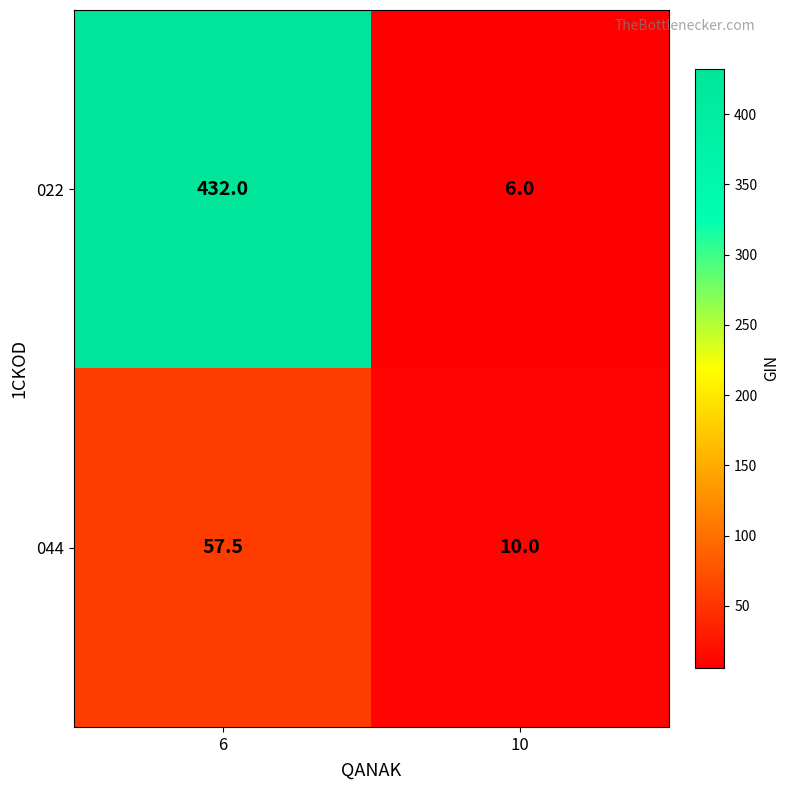

Read the 022 value at 10.

6.0